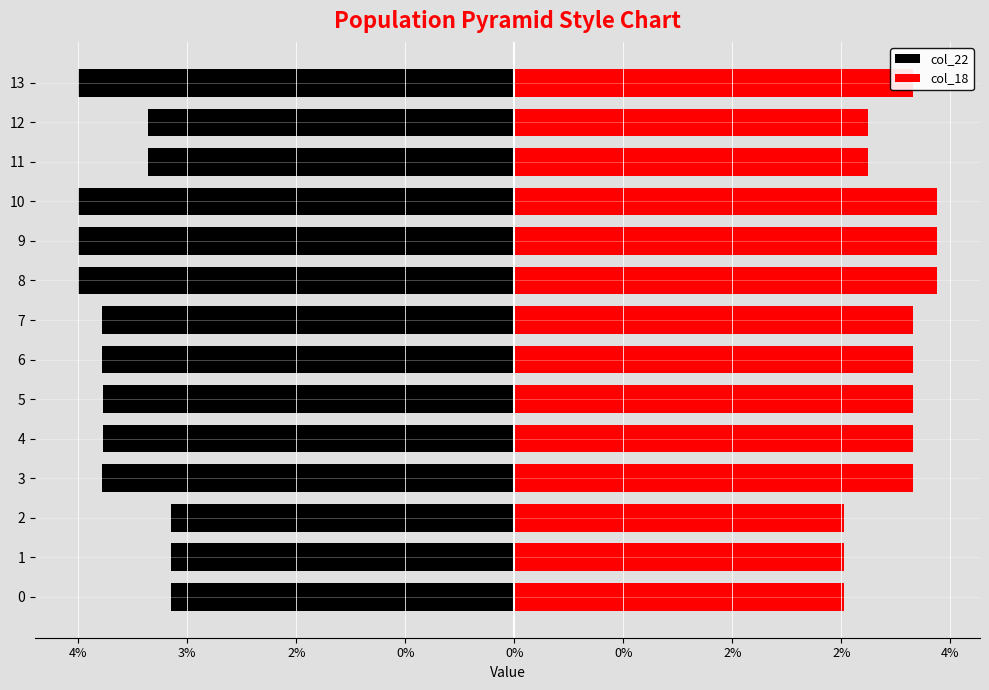

What are all the series names shown in the legend?

col_22, col_18